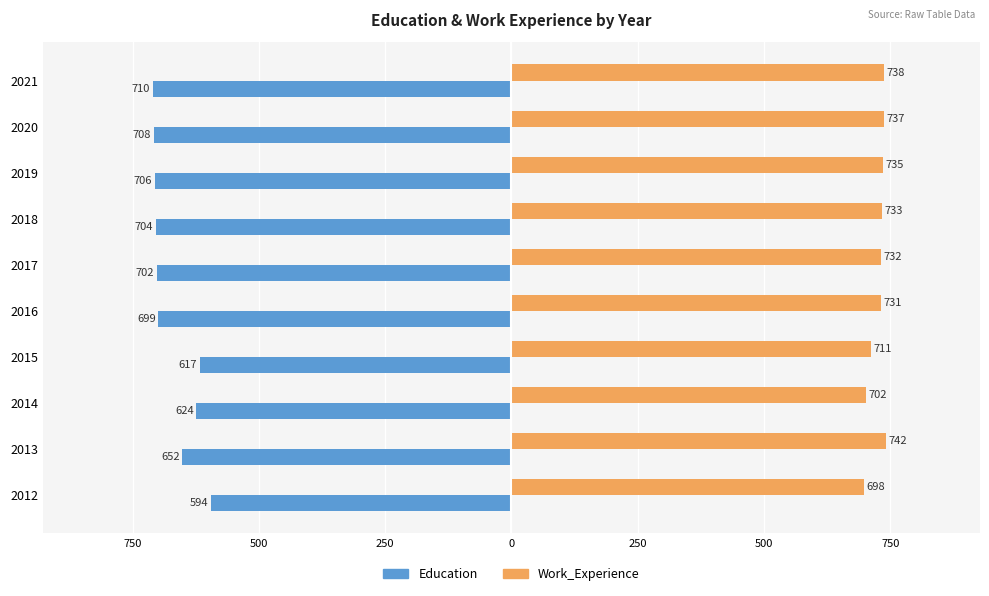

What are all the series names shown in the legend?

Education, Work_Experience